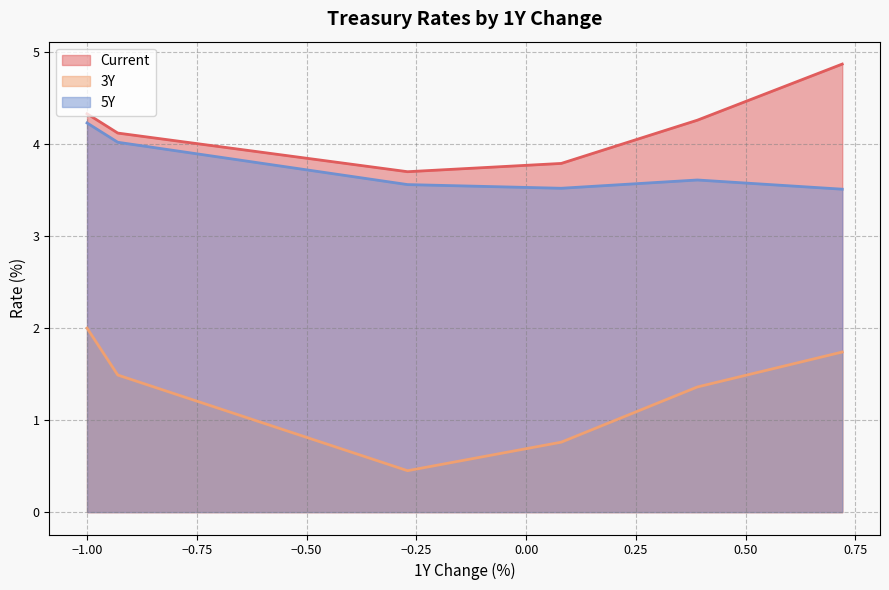

What are all the series names shown in the legend?

Current, 3Y, 5Y